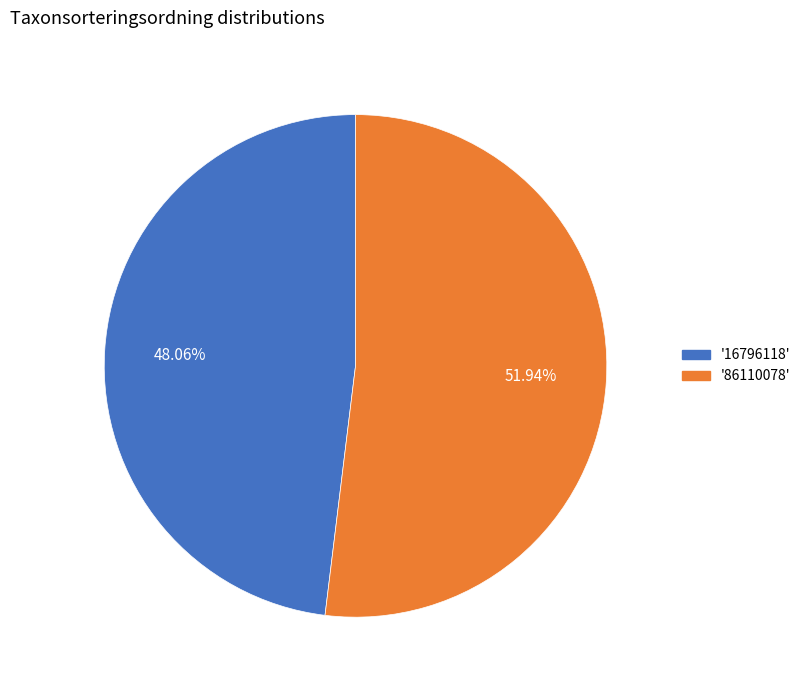

Combined, do '86110078' and '16796118' account for over 50%?

Yes